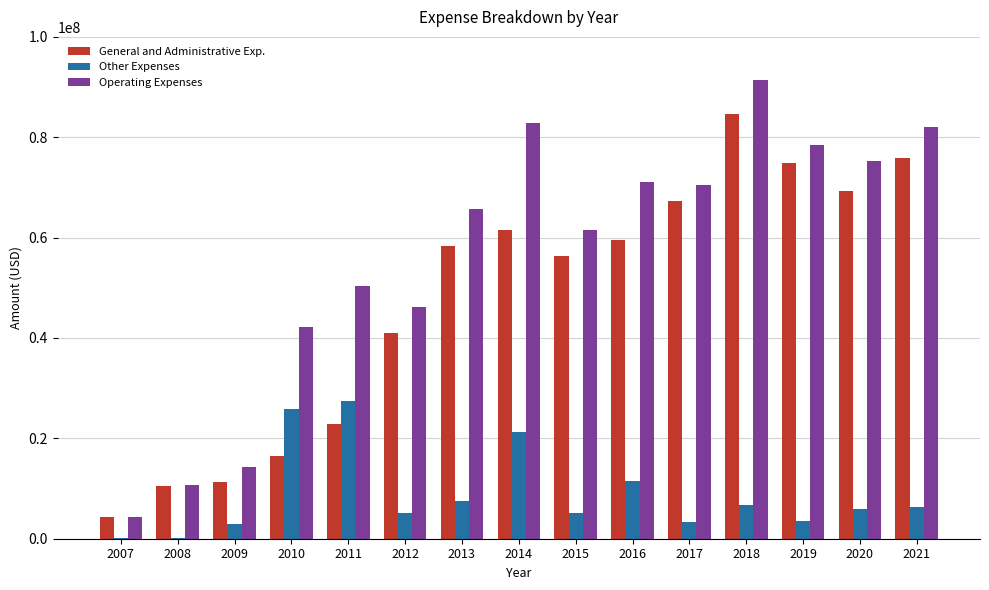

What is the sum of all General and Administrative Exp. values?

714197882